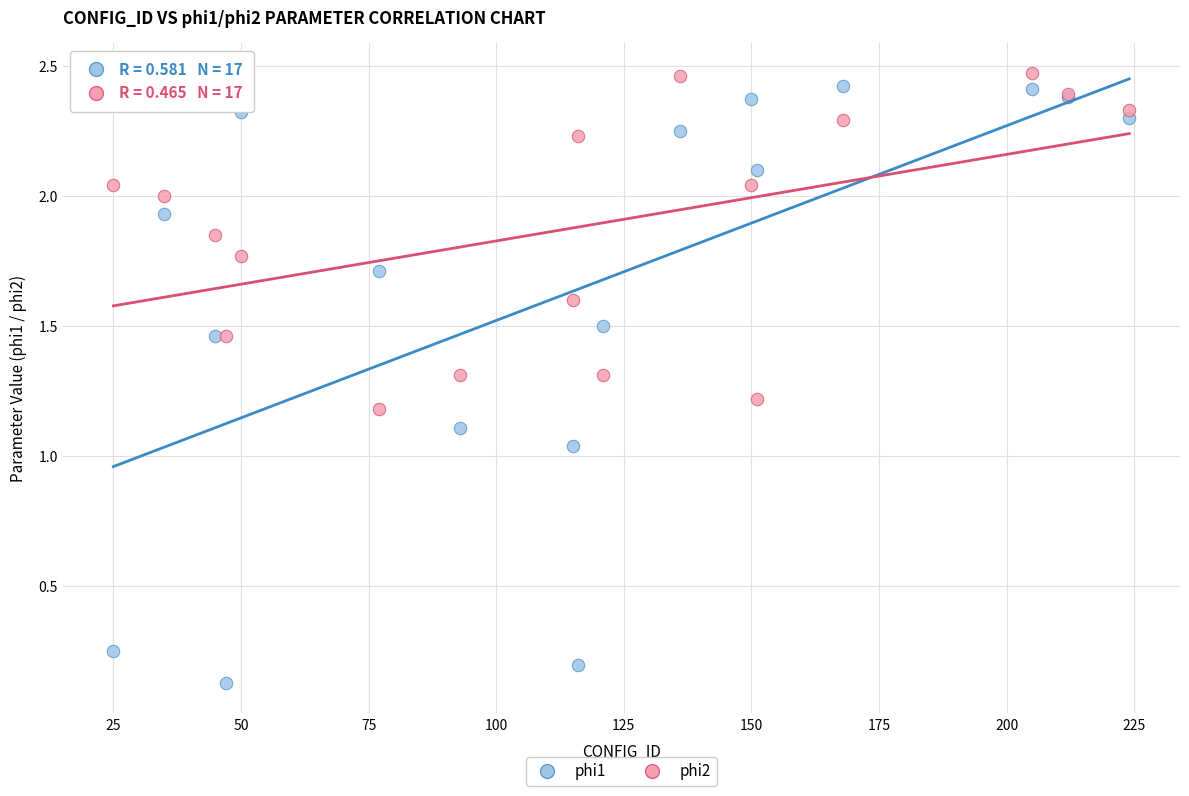

What are all the series names shown in the legend?

phi1, phi2